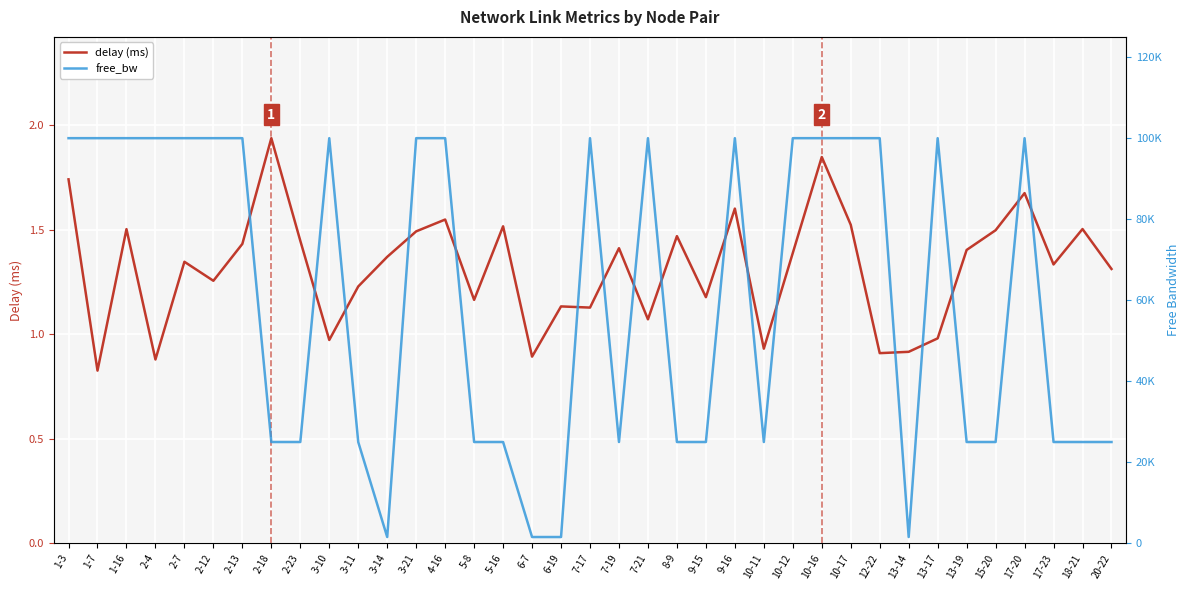

True or false: free_bw and delay (ms) cross at least once.

False